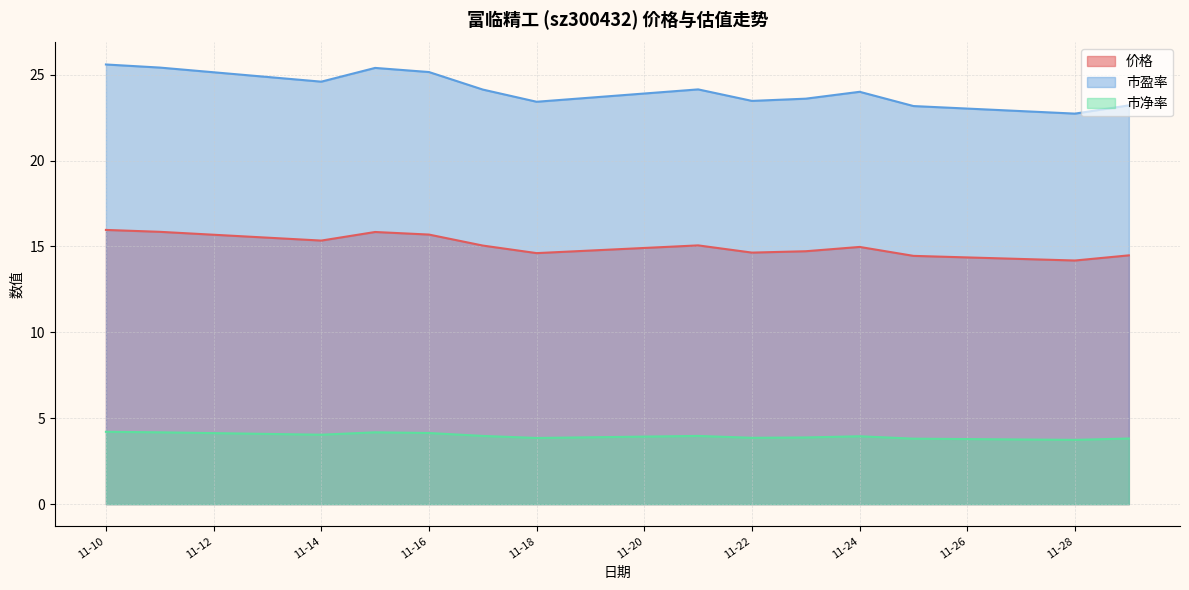

How many values in the 价格 series exceed 15?

7